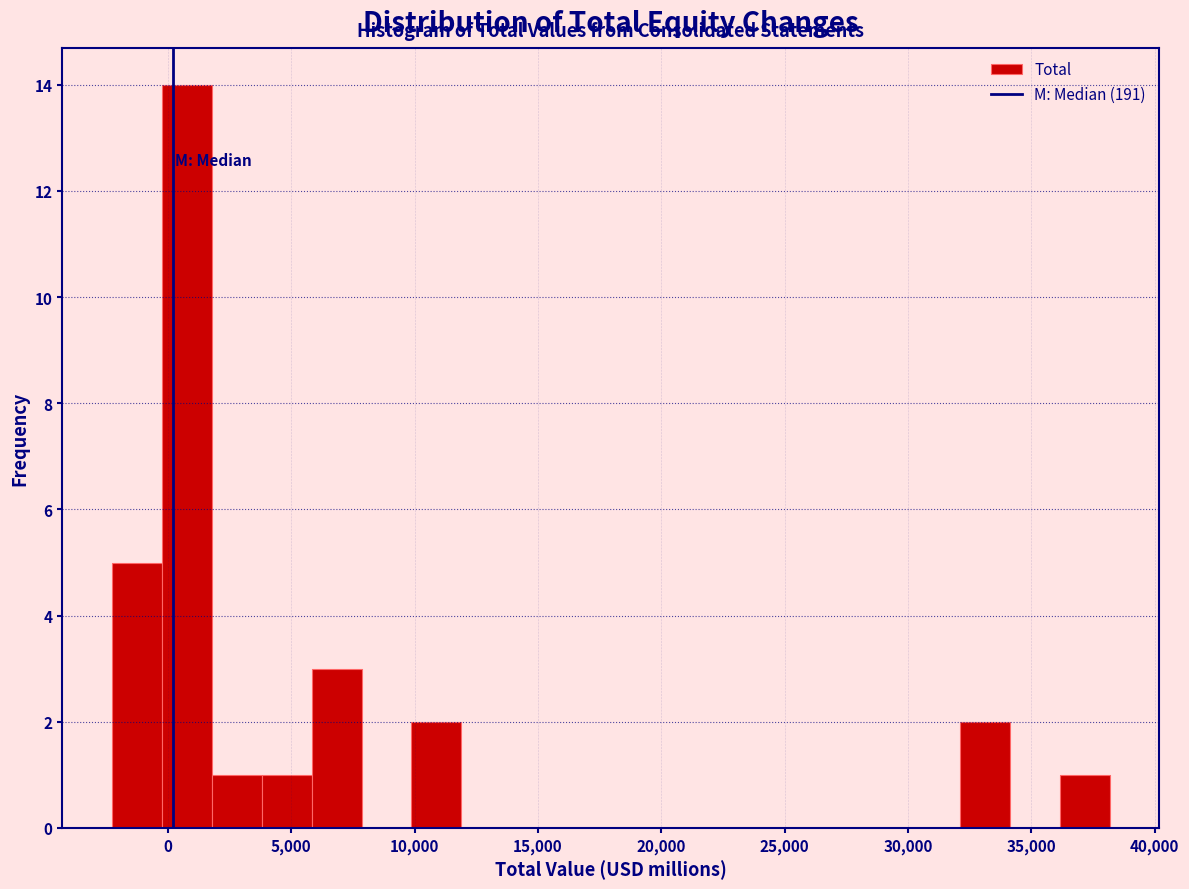

Reading left to right, list every bar in this chart as the range it spans on the x-axis followed by its height. Neither the bar edges nor the heights are printed on the chart, so give them approximately, as read against the axes.

-2500 to 0: 5
0 to 2000: 14
2000 to 4000: 1
4000 to 6000: 1
6000 to 8000: 3
8000 to 10000: 0
10000 to 12000: 2
12000 to 14000: 0
14000 to 16000: 0
16000 to 18000: 0
18000 to 20000: 0
20000 to 22000: 0
22000 to 24000: 0
24000 to 26000: 0
26000 to 28000: 0
28000 to 30000: 0
30000 to 32000: 0
32000 to 34000: 2
34000 to 36000: 0
36000 to 38000: 1